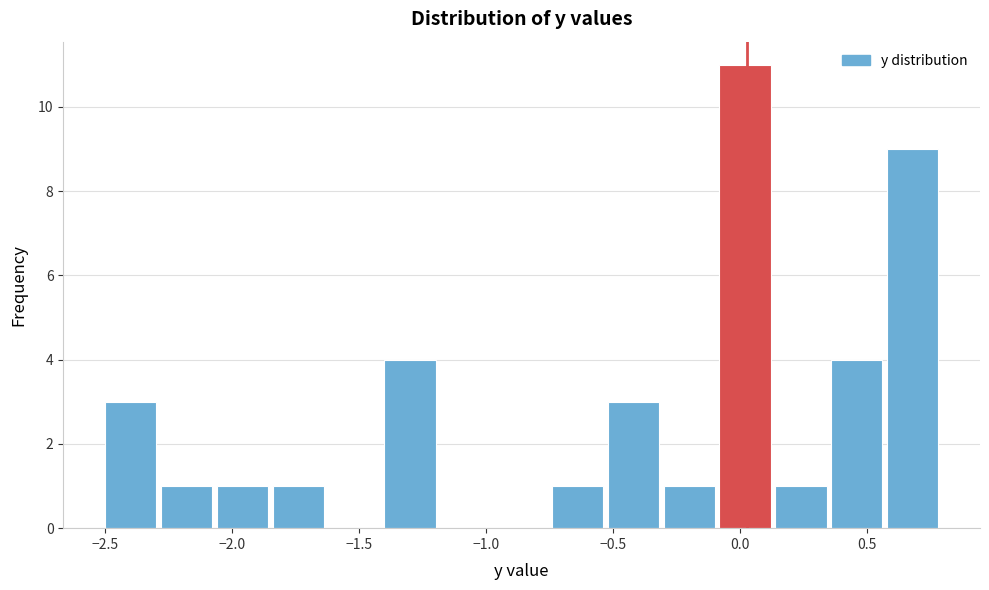

Reading left to right, list every bar in this chart as the range it spans on the x-axis followed by its height. Neither the bar edges nor the heights are printed on the chart, so give them approximately, as read against the axes.

-2.50 to -2.28: 3
-2.28 to -2.06: 1
-2.06 to -1.84: 1
-1.84 to -1.62: 1
-1.62 to -1.40: 0
-1.40 to -1.18: 4
-1.18 to -0.96: 0
-0.96 to -0.74: 0
-0.74 to -0.52: 1
-0.52 to -0.30: 3
-0.30 to -0.08: 1
-0.08 to 0.14: 11
0.14 to 0.36: 1
0.36 to 0.58: 4
0.58 to 0.80: 9